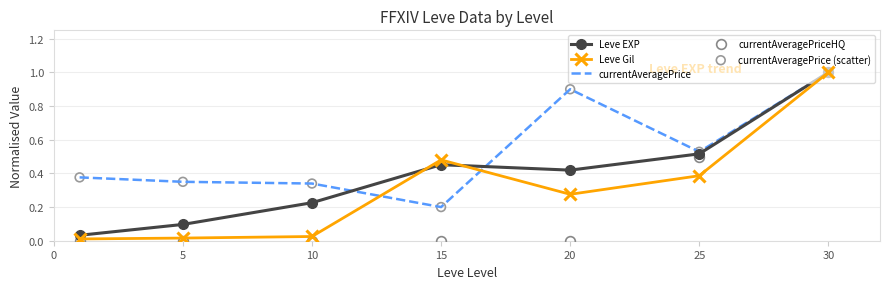

Which series has the widest spread of values?

currentAveragePriceHQ